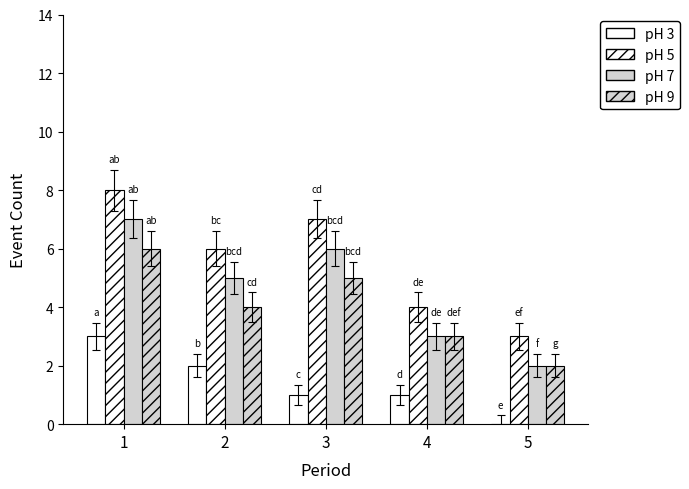

How many series are shown in this chart?

4